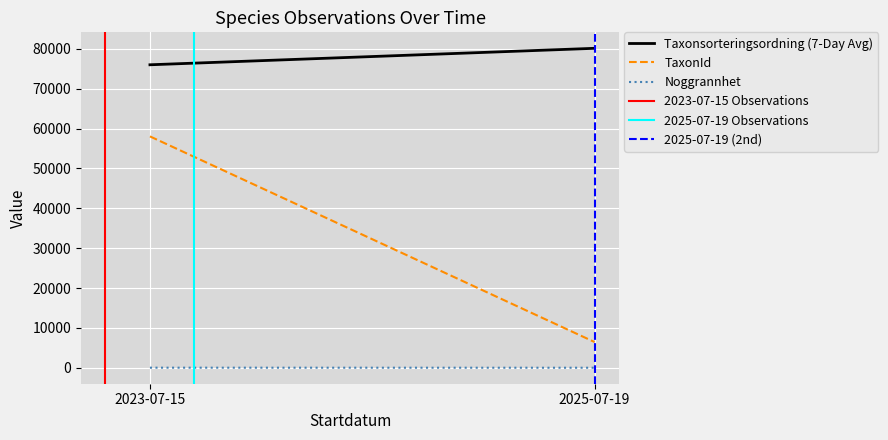

What is the lowest value of the Taxonsorteringsordning (7-Day Avg) series?

75991.2